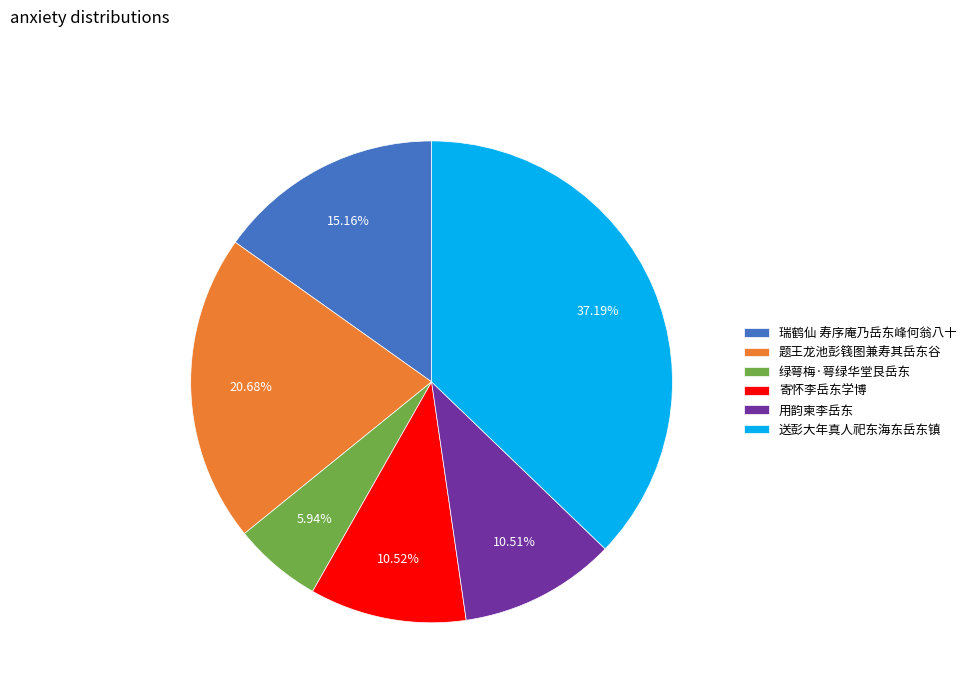

How many slices are in this pie chart?

6